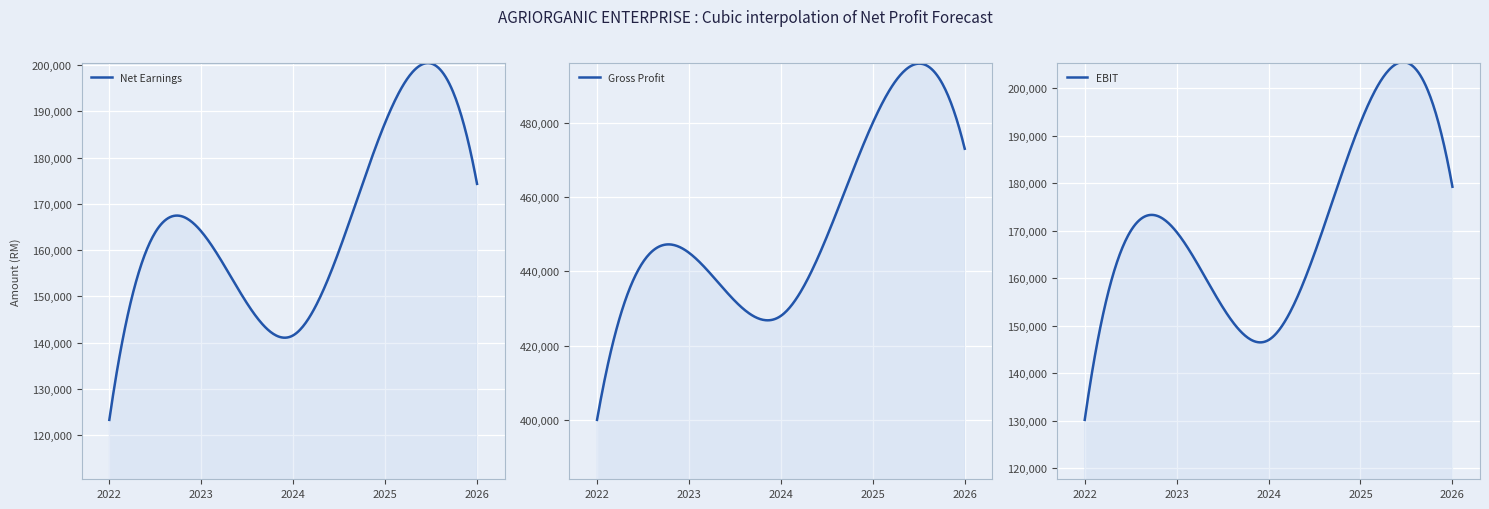

At 2023, list the series in order from largest to smallest.

Gross Profit, EBIT, Net Earnings